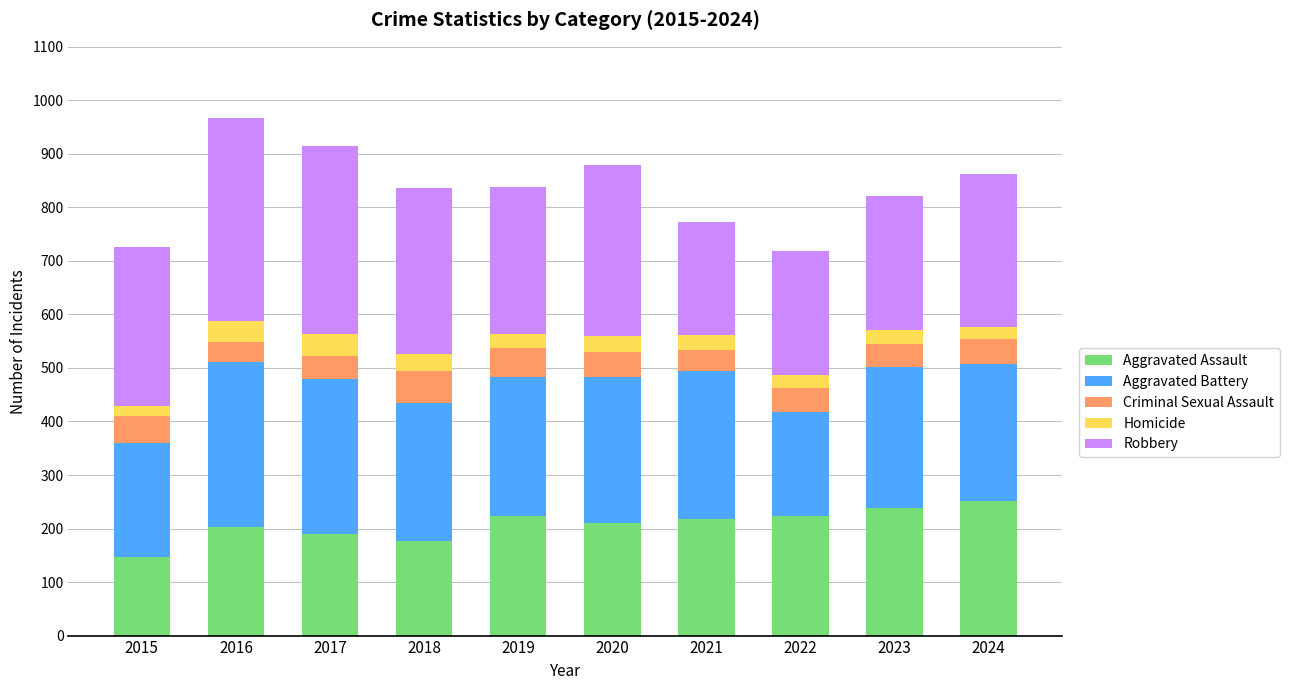

What is the highest value of the Aggravated Assault series?

251